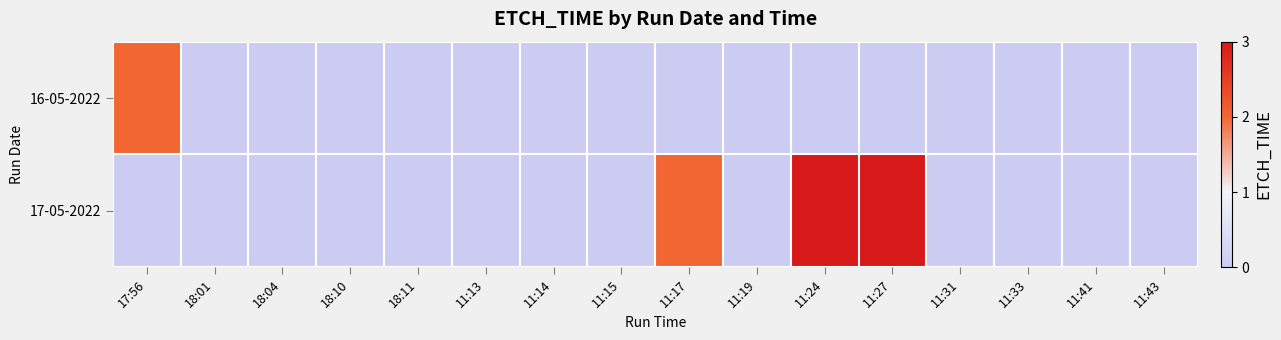

Reading left to right, what are all the values shown in this chart?

16-05-2022: 17:56=2	18:01=0	18:04=0	18:10=0	18:11=0	11:13=0	11:14=0	11:15=0	11:17=0	11:19=0	11:24=0	11:27=0	11:31=0	11:33=0	11:41=0	11:43=0
17-05-2022: 17:56=0	18:01=0	18:04=0	18:10=0	18:11=0	11:13=0	11:14=0	11:15=0	11:17=2	11:19=0	11:24=3	11:27=3	11:31=0	11:33=0	11:41=0	11:43=0